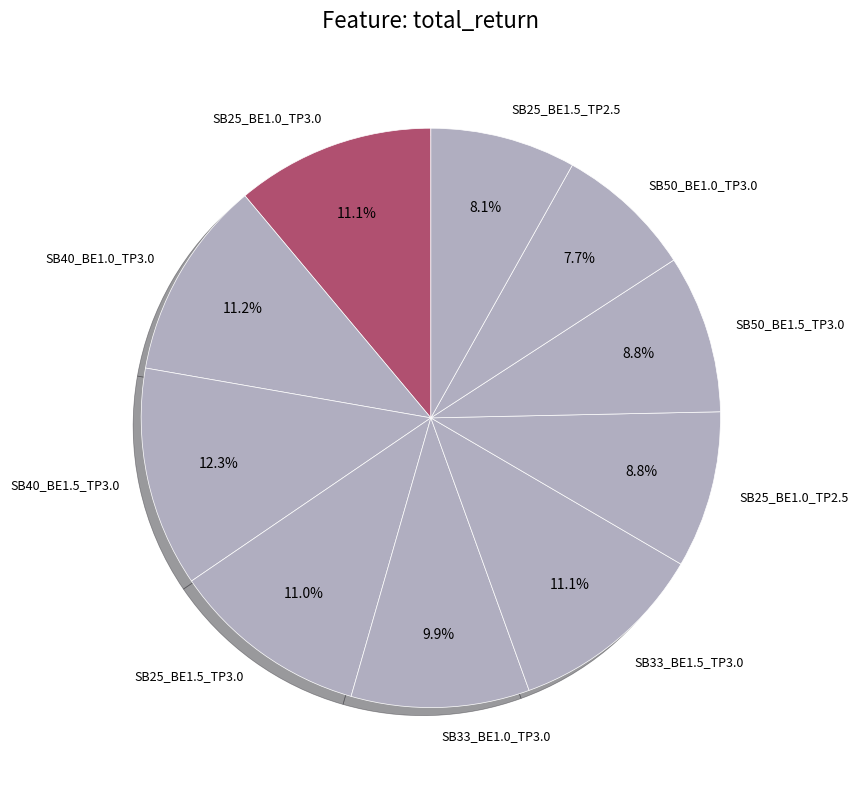

To the nearest percent, what is the difference between the SB25_BE1.5_TP2.5 and SB40_BE1.0_TP3.0 slice percentages?

3%